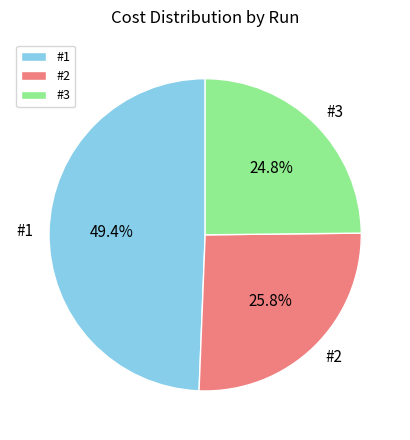

Which category has the biggest portion of the pie?

#1